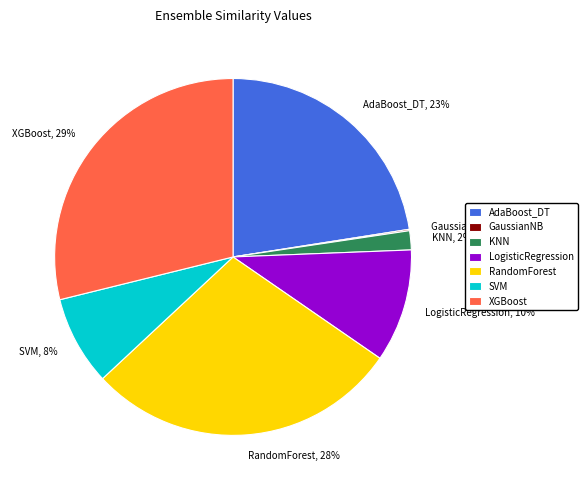

Is there any slice that represents more than half of the pie?

No